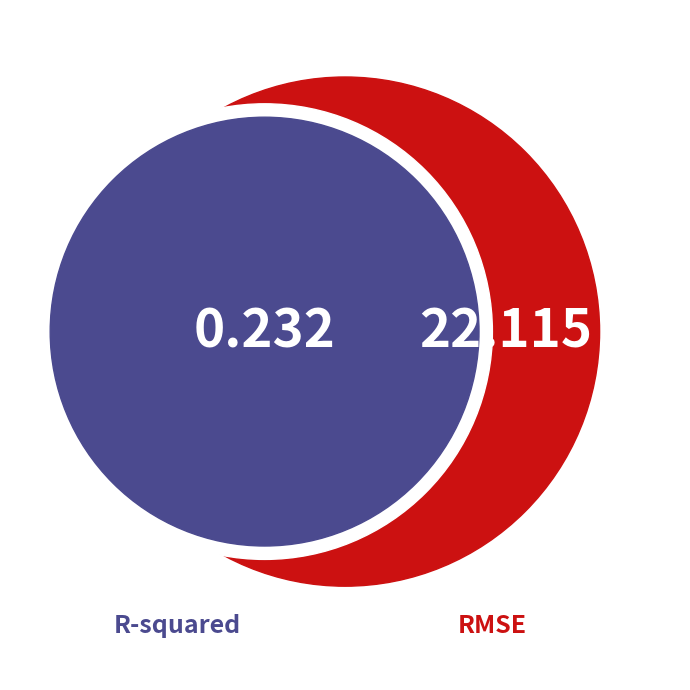

To the nearest percent, what is the difference between the R-squared and RMSE slice percentages?

98%